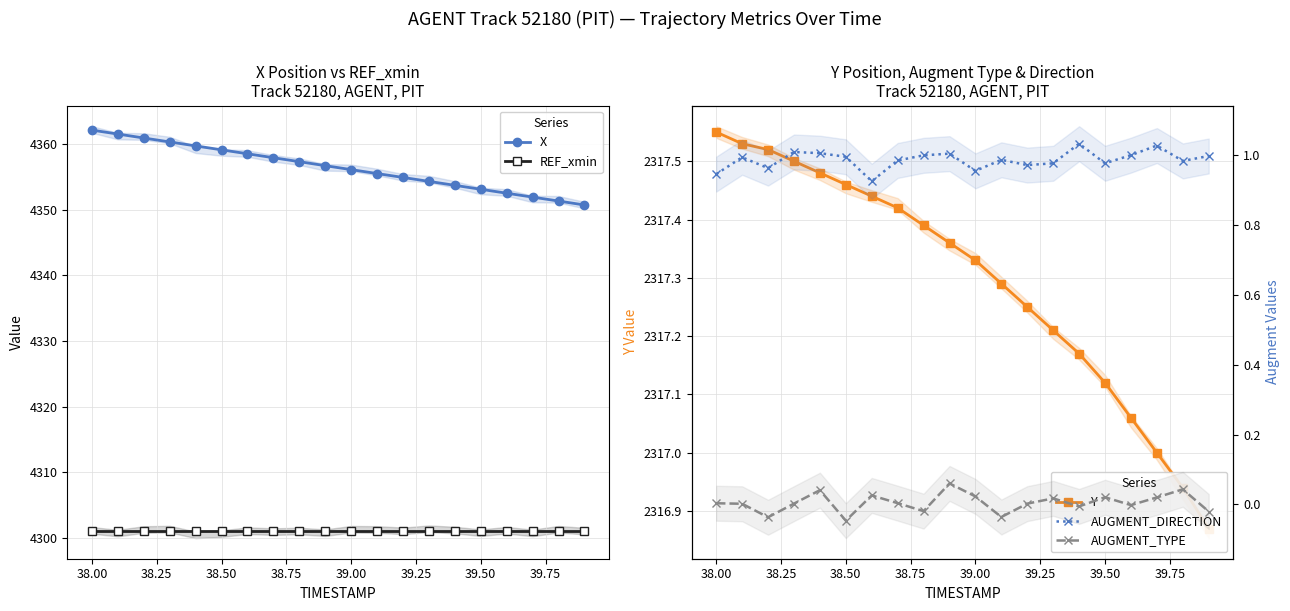

True or false: REF_xmin and X intersect in this chart.

False